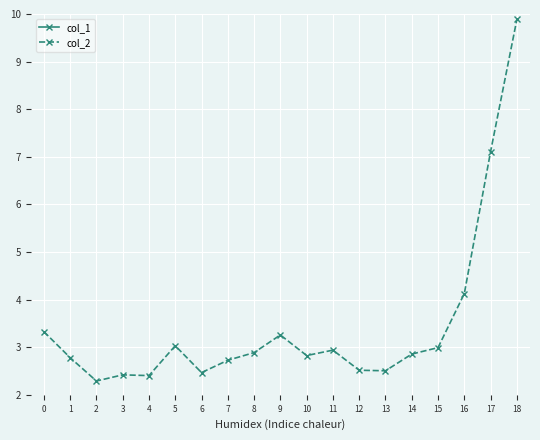

What are all the series names shown in the legend?

col_1, col_2